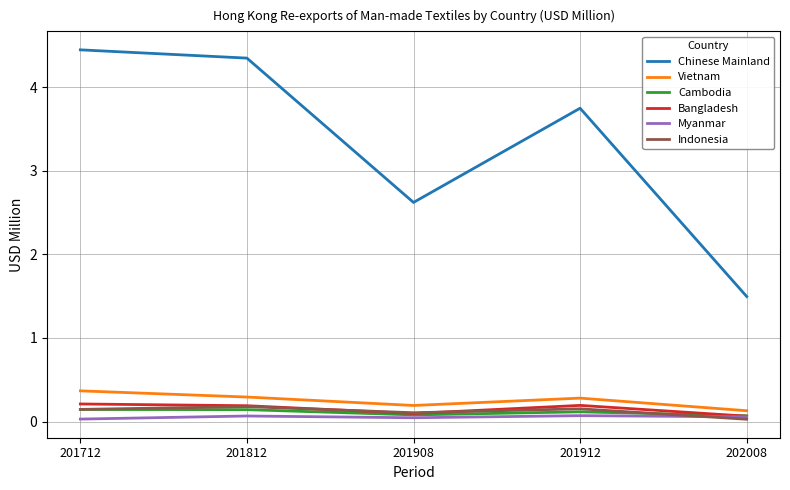

True or false: Chinese Mainland and Cambodia intersect in this chart.

False